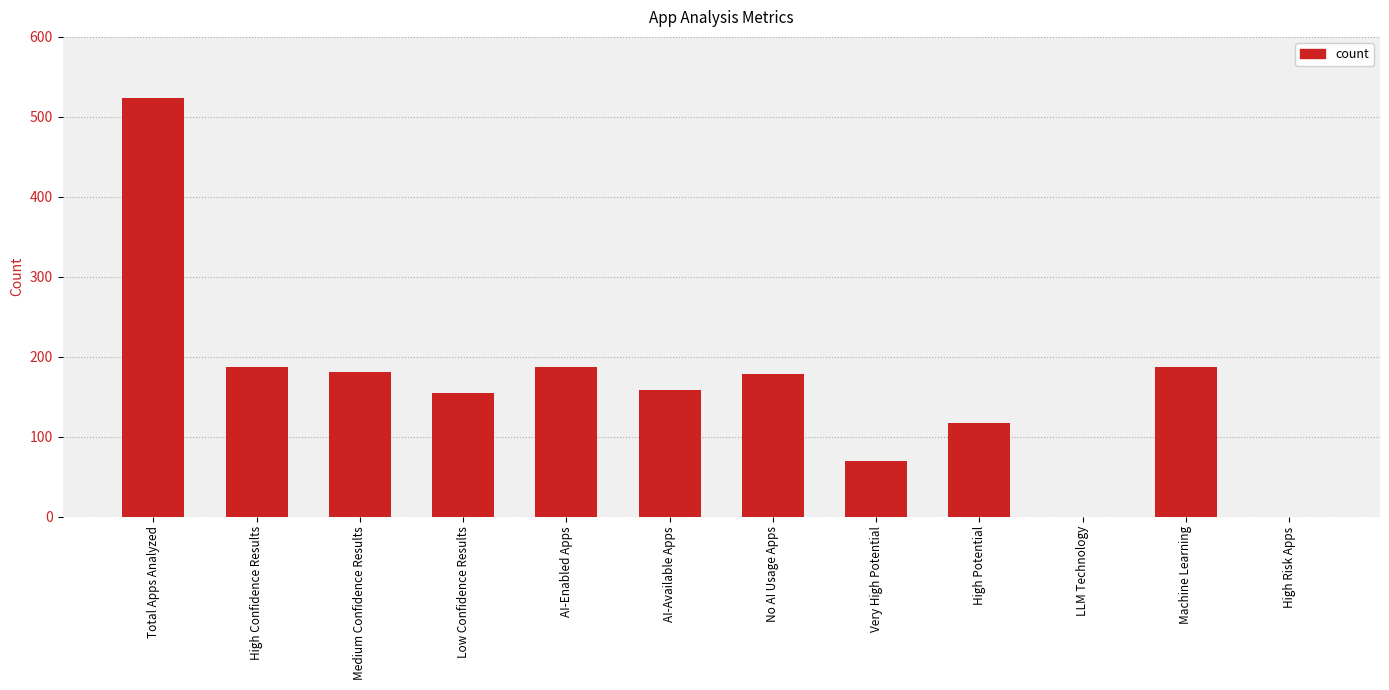

Are the bars horizontal?

No